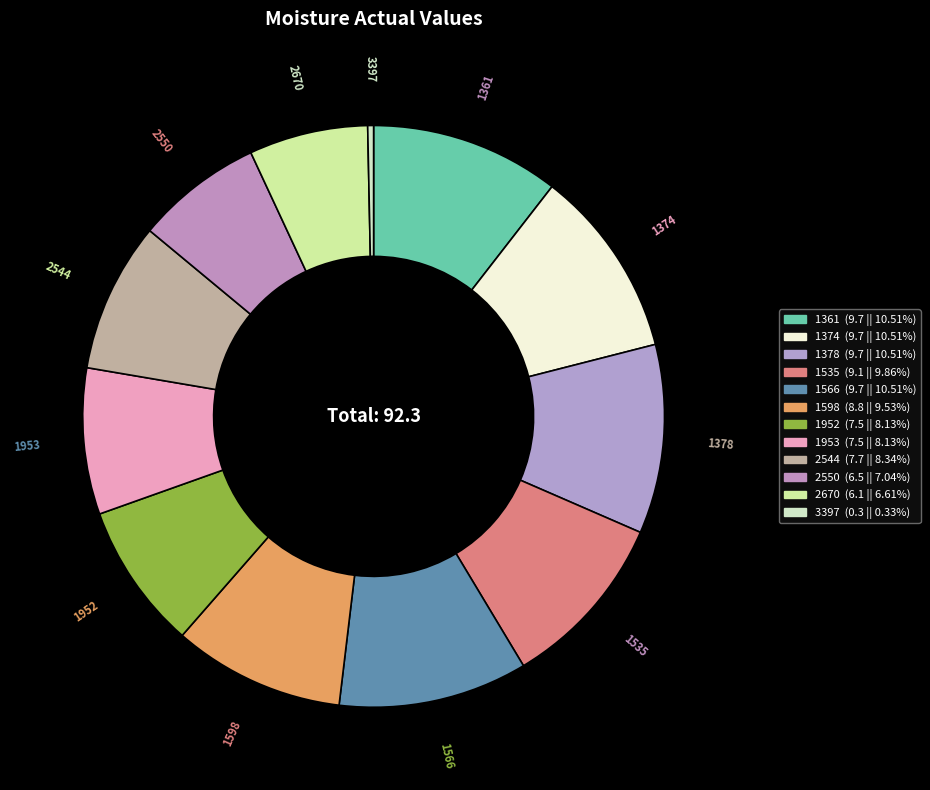

Does any single category account for the majority?

No